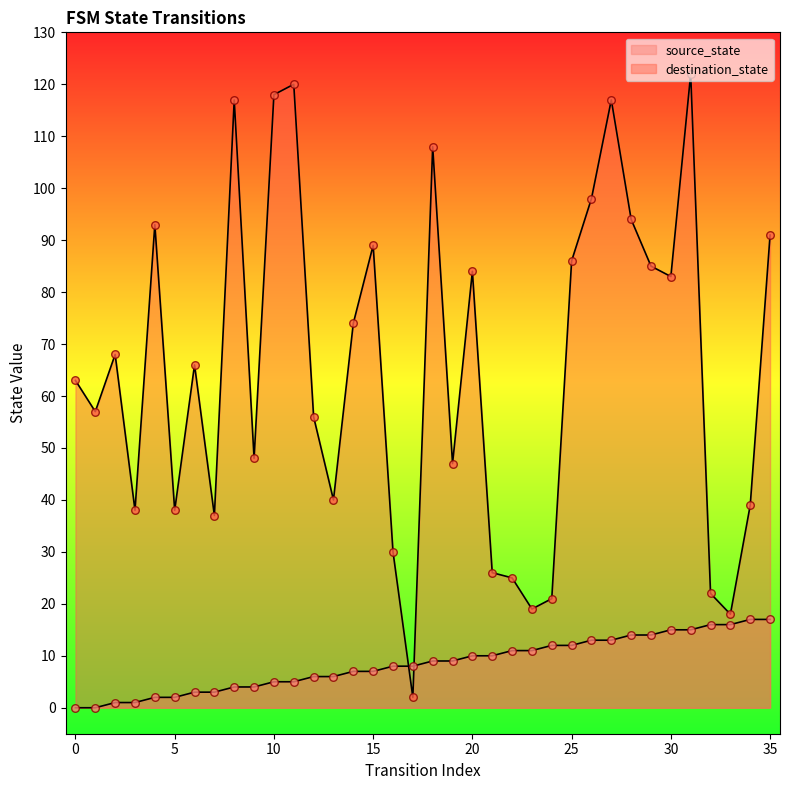

Which series reaches the minimum Y coordinate?

source_state